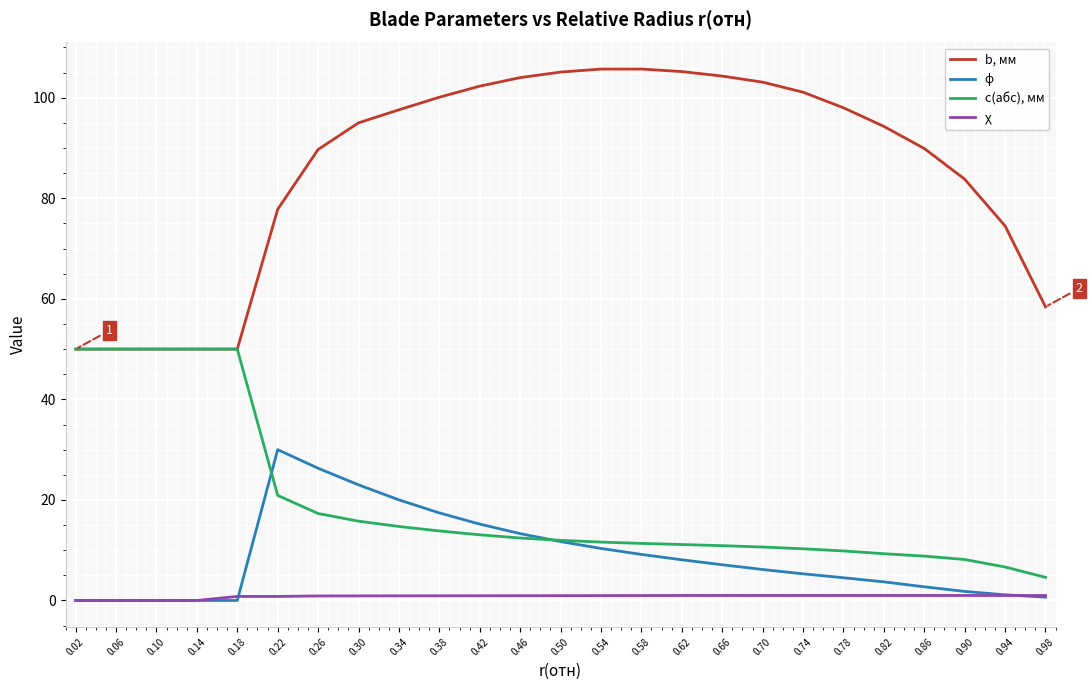

True or false: b, мм and χ intersect in this chart.

False